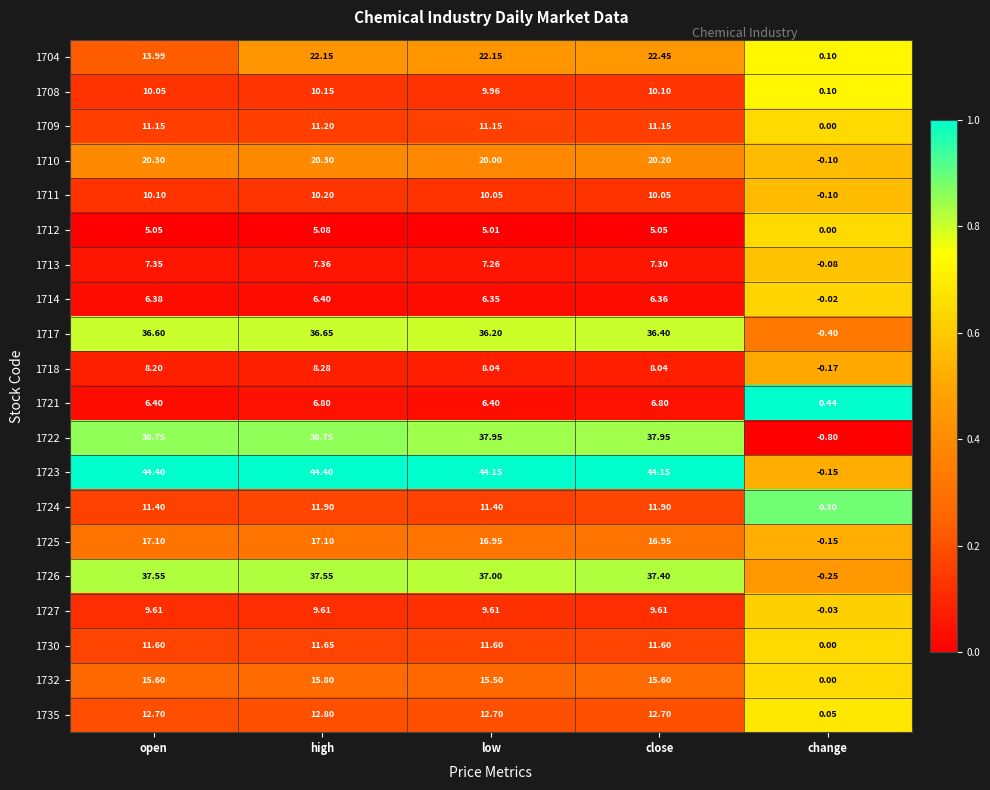

How many series are shown in this chart?

20